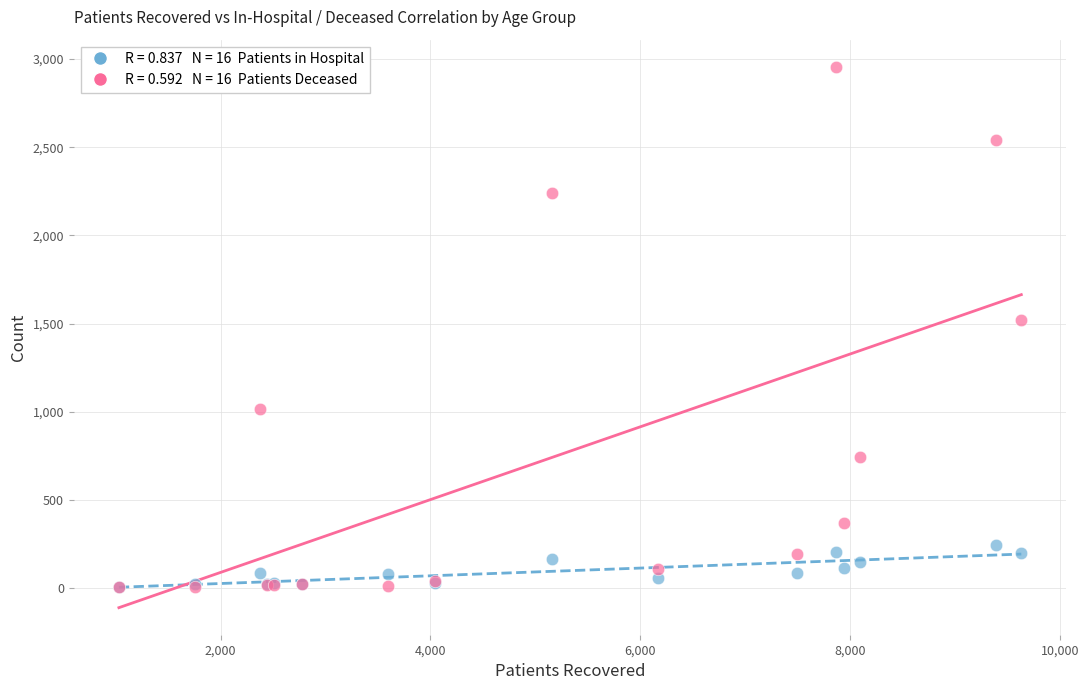

Across all series, what Y value is closest to 1480?

1518